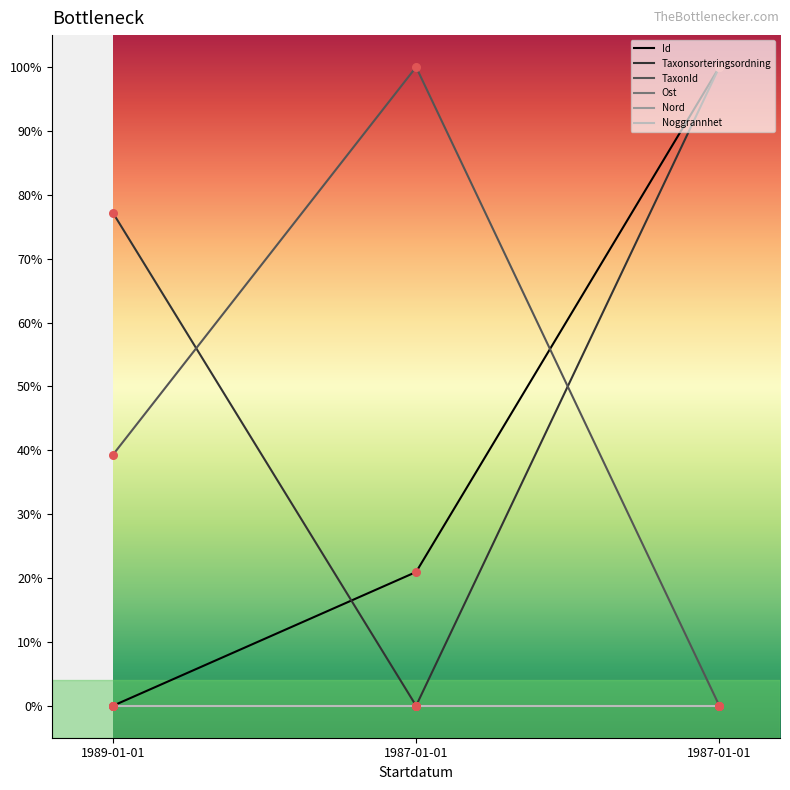

At which category is the sum across all series the highest?

1987-01-01